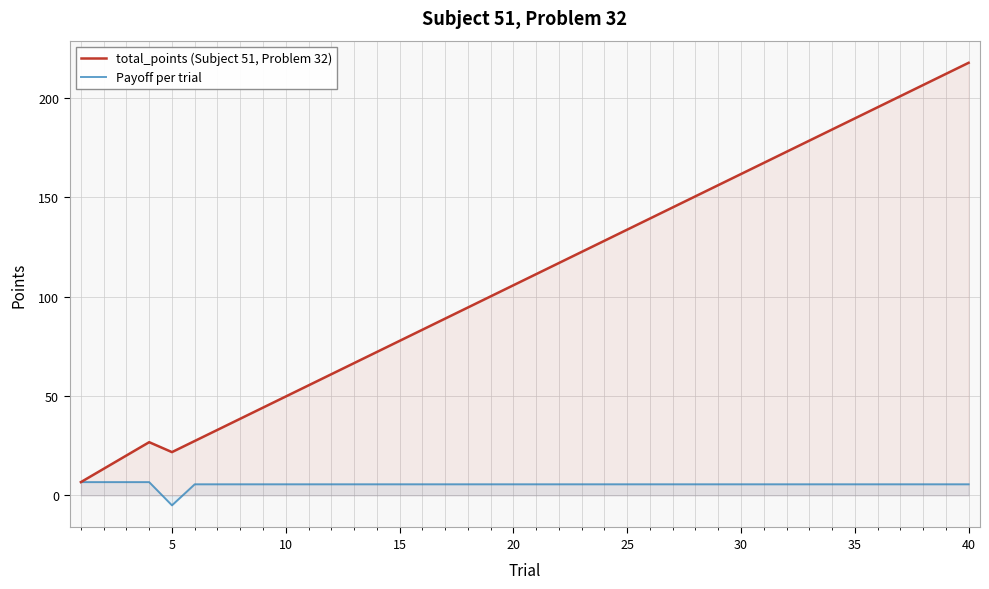

Which series has the widest spread of values?

total_points (Subject 51, Problem 32)